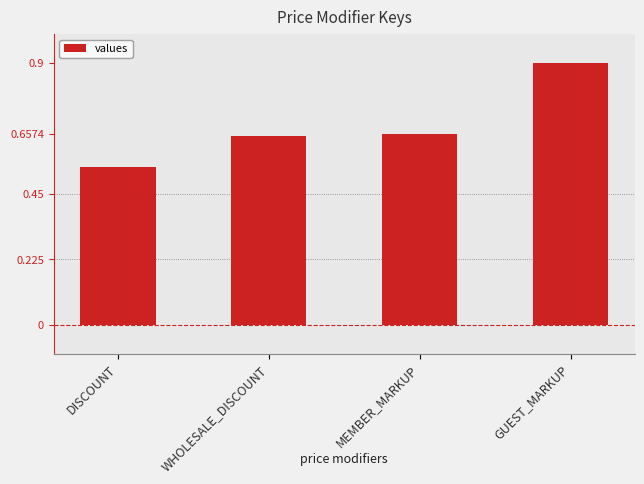

What is the change in value from DISCOUNT to GUEST_MARKUP?

+0.4